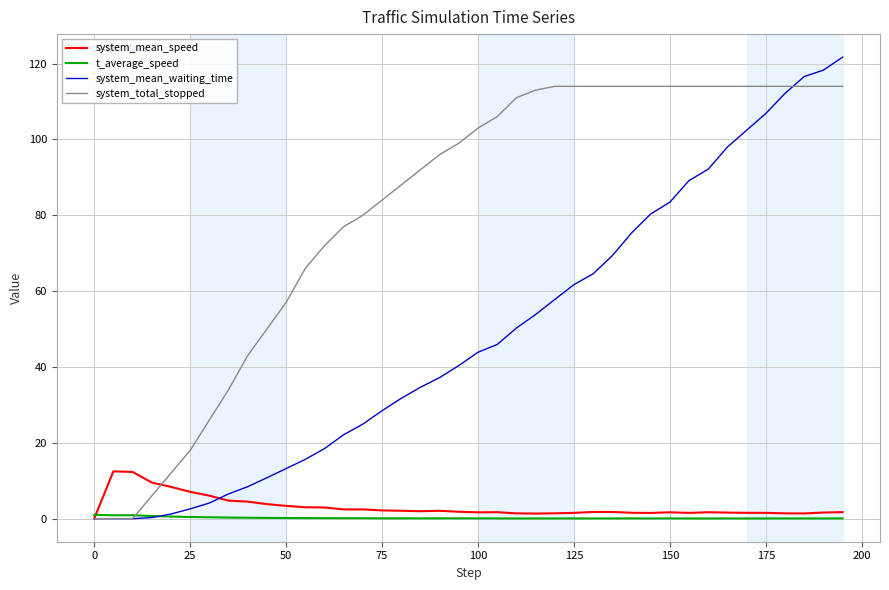

True or false: t_average_speed has more than 2 interior local peaks.

True